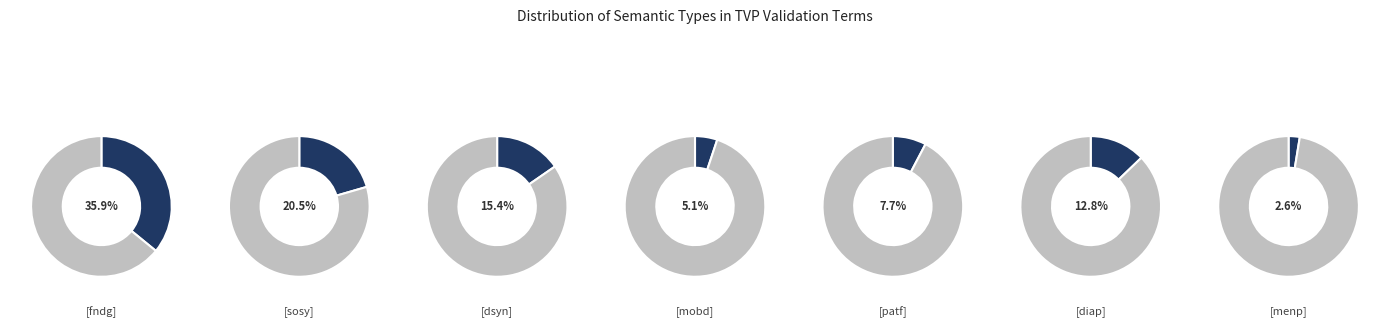

Which category has the smallest portion of the pie?

[menp]